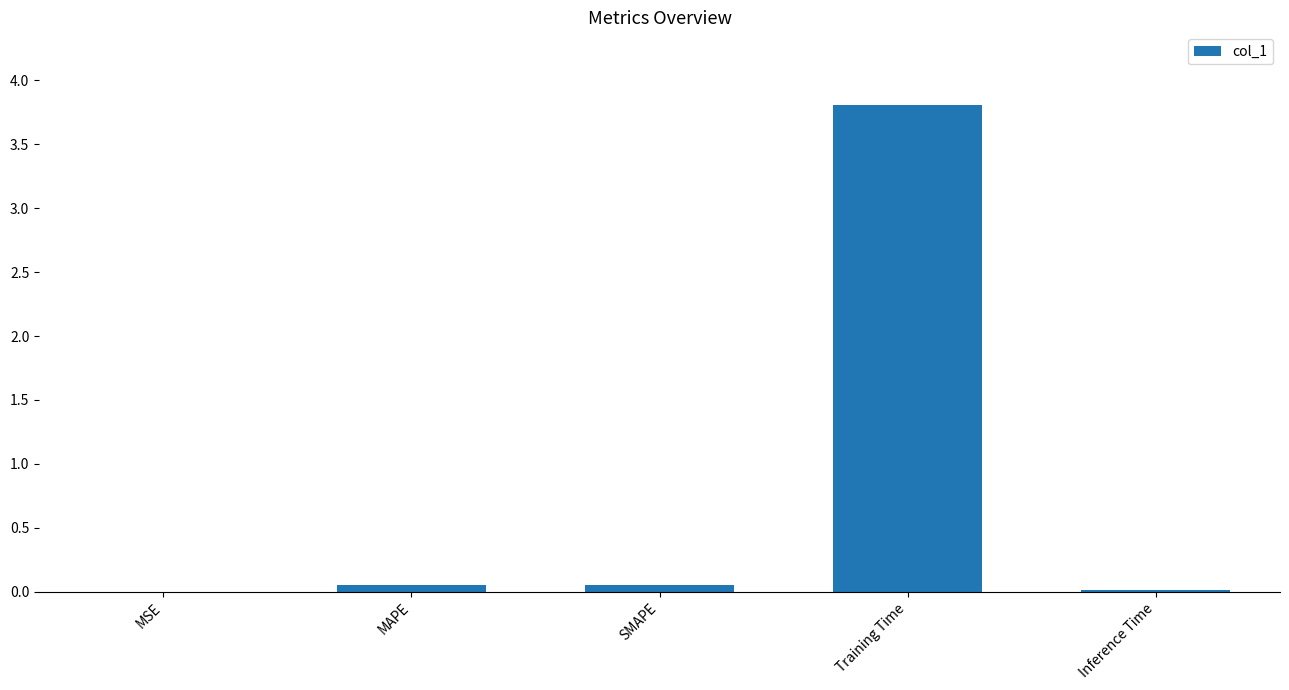

Between MSE and SMAPE, which is larger?

SMAPE